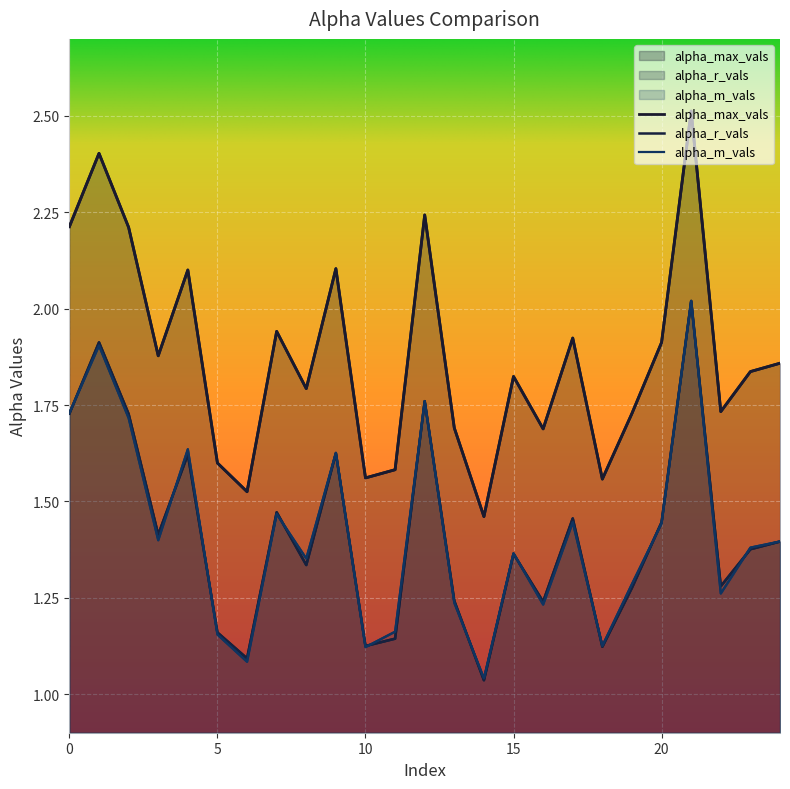

Reading right to left, transcribe all the data shown in this chart.

alpha_max_vals: 1.9	1.8	1.7	2.5	1.9	1.7	1.6	1.9	1.7	1.8	1.5	1.7	2.2	1.6	1.6	2.1	1.8	1.9	1.5	1.6	2.1	1.9	2.2	2.4	2.2
alpha_r_vals: 1.4	1.4	1.3	2.0	1.4	1.3	1.1	1.5	1.2	1.4	1.0	1.2	1.8	1.1	1.1	1.6	1.3	1.5	1.1	1.2	1.6	1.4	1.7	1.9	1.7
alpha_m_vals: 1.4	1.4	1.3	2.0	1.4	1.3	1.1	1.4	1.2	1.4	1.0	1.2	1.8	1.2	1.1	1.6	1.4	1.5	1.1	1.2	1.6	1.4	1.7	1.9	1.7